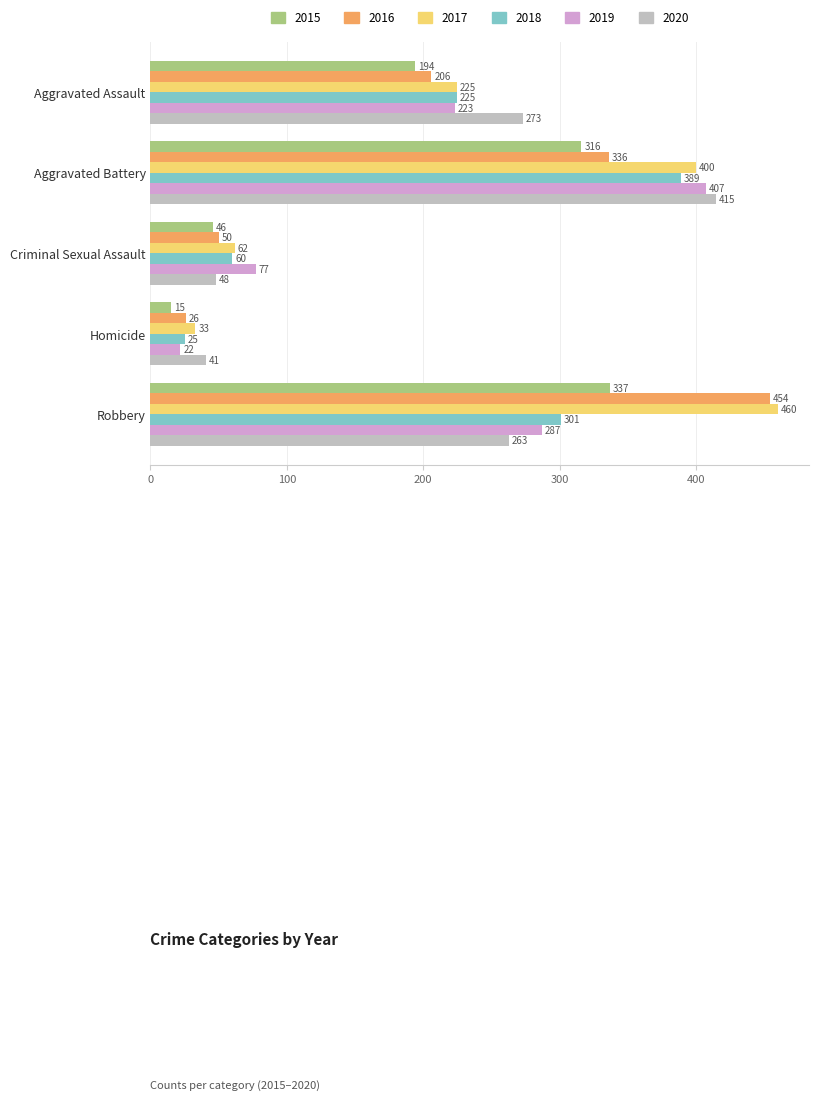

Which category has the highest value in the 2017 series?

Robbery